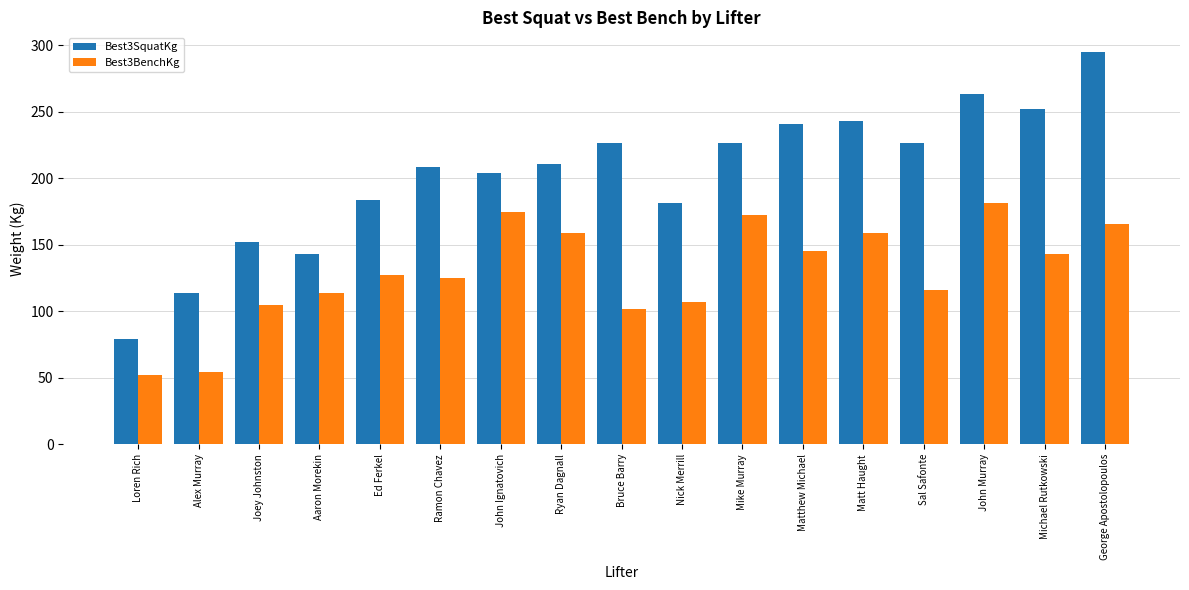

What is the value of the Best3BenchKg bar at the 7th from the left?

174.6